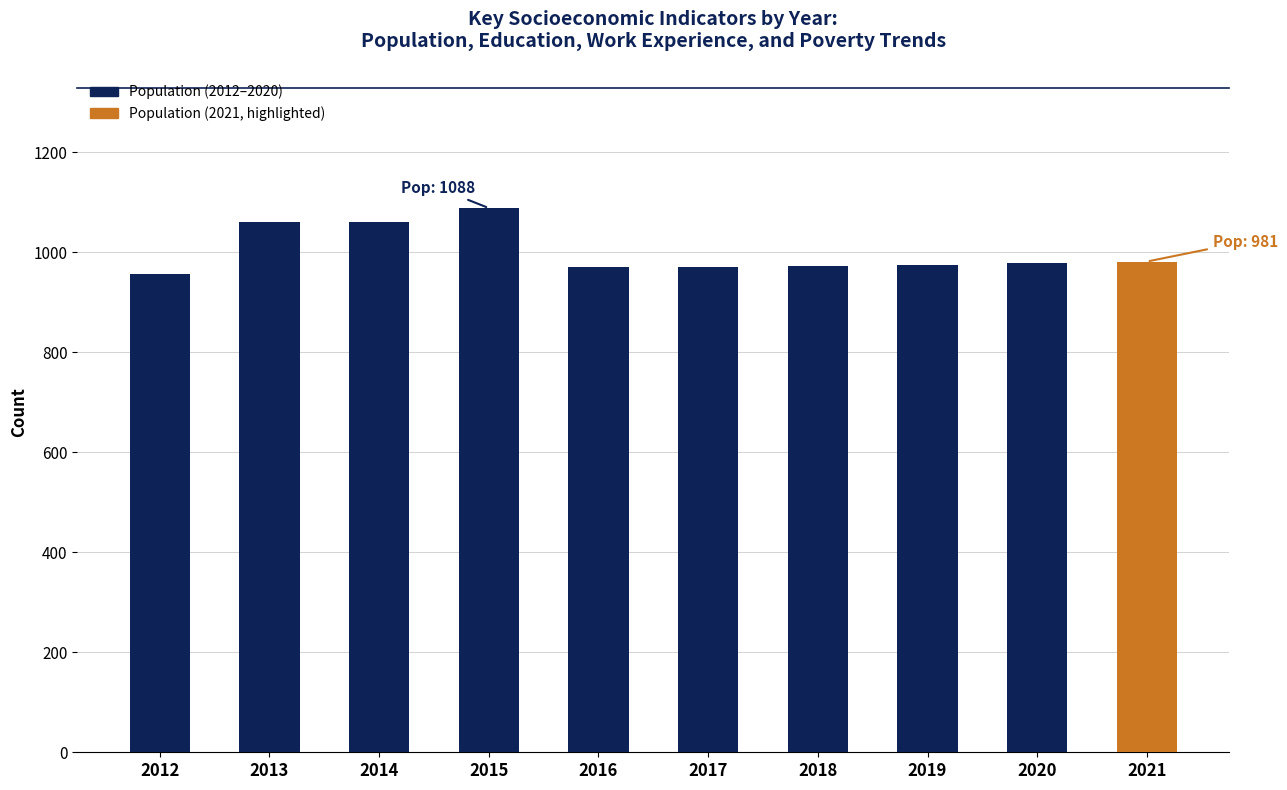

True or false: the data shows 529 at 2021.

False